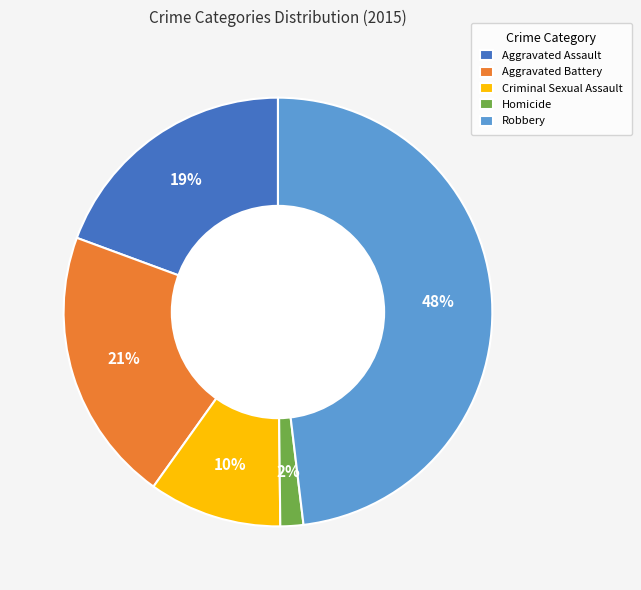

Which category has the biggest portion of the pie?

Robbery